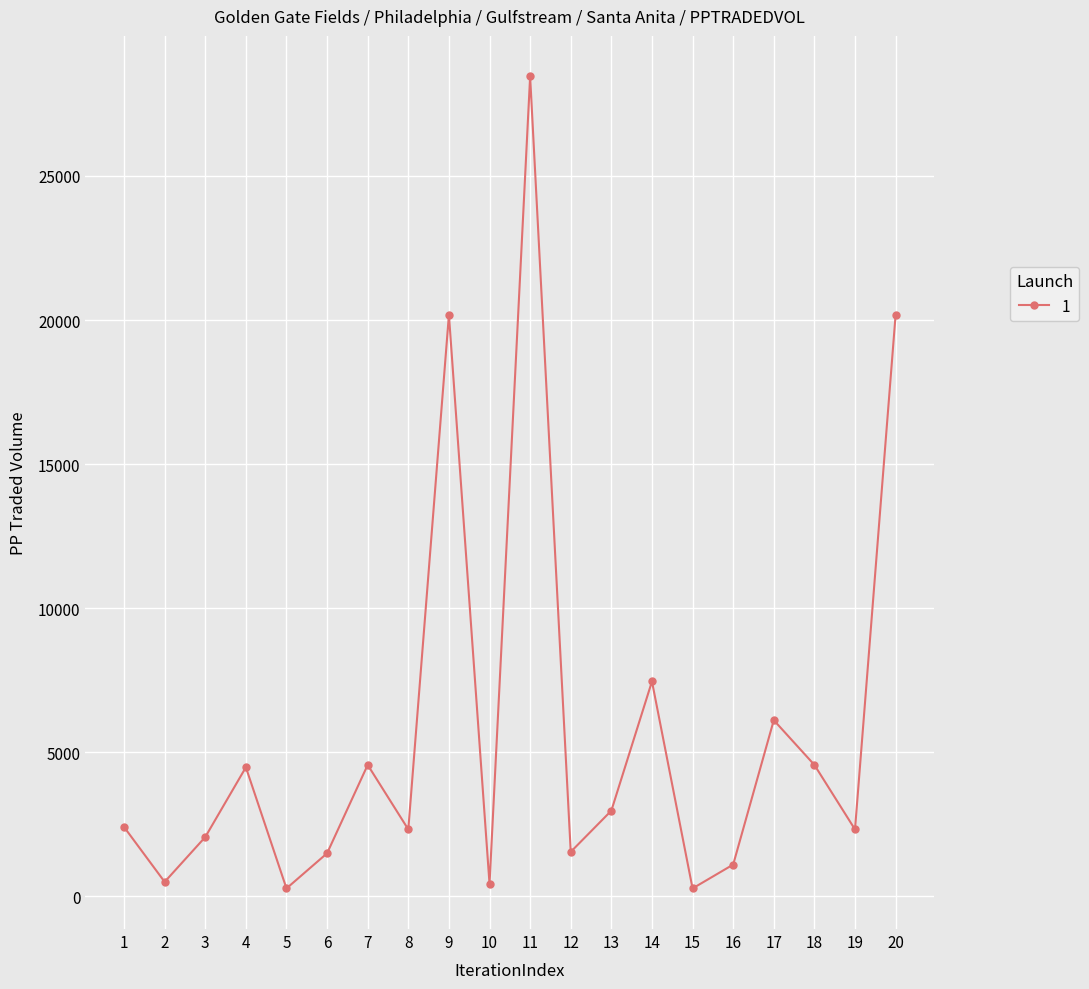

The value at 8 is 3710.9. True or false?

False